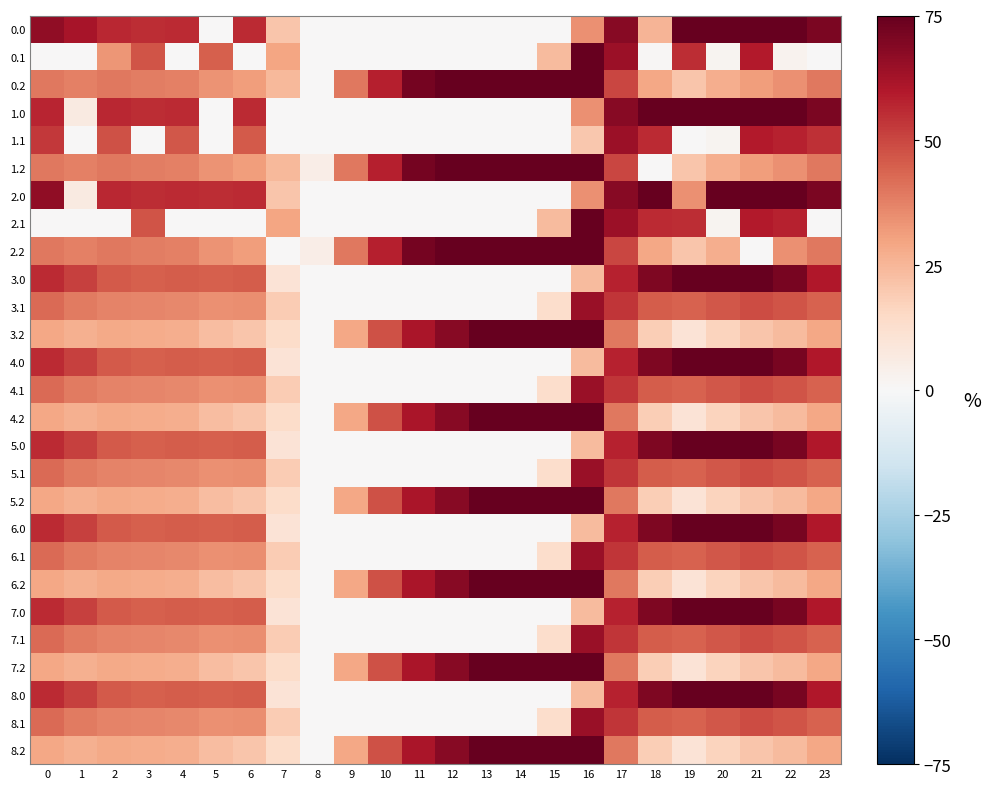

Reading right to left, what are all the values shown in this chart?

0.0: 23=70.4	22=81.5	21=87.9	20=86.7	19=89.4	18=25.7	17=68.1	16=34.5	15=0.0	14=0.0	13=0.0	12=0.0	11=0.0	10=0.0	9=0.0	8=0.0	7=20.7	6=56.2	5=0.5	4=55.7	3=55.7	2=56.5	1=61.9	0=66.3
0.1: 23=0.0	22=2.7	21=59.5	20=2.0	19=55.1	18=0.7	17=64.2	16=75.3	15=23.8	14=0.0	13=0.0	12=0.0	11=0.0	10=0.0	9=0.0	8=0.0	7=29.9	6=0.0	5=44.8	4=0.0	3=47.2	2=33.0	1=0.0	0=0.0
0.2: 23=39.6	22=34.1	21=31.2	20=27.4	19=20.8	18=28.9	17=49.9	16=100.0	15=99.9	14=94.6	13=88.1	12=78.6	11=71.7	10=58.3	9=39.7	8=0.0	7=24.3	6=31.5	5=33.7	4=37.8	3=38.7	2=39.3	1=37.5	0=39.5
1.0: 23=70.4	22=81.5	21=87.9	20=86.7	19=89.4	18=80.7	17=68.1	16=34.5	15=0.0	14=0.0	13=0.0	12=0.0	11=0.0	10=0.0	9=0.0	8=0.0	7=0.0	6=56.2	5=0.5	4=55.7	3=55.7	2=56.5	1=6.8	0=57.2
1.1: 23=55.0	22=57.8	21=59.5	20=2.0	19=0.0	18=55.8	17=64.2	16=20.3	15=0.0	14=0.0	13=0.0	12=0.0	11=0.0	10=0.0	9=0.0	8=0.0	7=0.0	6=45.7	5=0.0	4=46.7	3=0.0	2=47.9	1=0.0	0=52.9
1.2: 23=39.6	22=34.1	21=31.2	20=27.4	19=20.8	18=0.0	17=49.9	16=100.0	15=99.9	14=94.6	13=88.1	12=78.6	11=71.7	10=58.3	9=39.7	8=4.9	7=24.3	6=31.5	5=33.7	4=37.8	3=38.7	2=39.3	1=37.5	0=39.5
2.0: 23=70.4	22=81.5	21=85.9	20=86.7	19=34.3	18=80.7	17=68.1	16=34.5	15=0.0	14=0.0	13=0.0	12=0.0	11=0.0	10=0.0	9=0.0	8=0.0	7=20.7	6=56.2	5=55.6	4=55.7	3=55.7	2=56.5	1=6.8	0=66.3
2.1: 23=0.0	22=57.8	21=59.5	20=2.0	19=55.1	18=55.8	17=64.2	16=75.3	15=23.8	14=0.0	13=0.0	12=0.0	11=0.0	10=0.0	9=0.0	8=0.0	7=29.9	6=0.0	5=0.0	4=0.0	3=47.2	2=0.0	1=0.0	0=0.0
2.2: 23=39.6	22=34.1	21=0.0	20=27.4	19=20.8	18=28.9	17=49.9	16=100.0	15=99.9	14=94.6	13=88.1	12=78.6	11=71.7	10=58.3	9=39.7	8=4.9	7=0.0	6=31.5	5=33.7	4=37.8	3=38.7	2=39.3	1=37.5	0=39.5
3.0: 23=59.8	22=70.9	21=77.3	20=76.1	19=78.8	18=70.1	17=57.5	16=23.9	15=0.0	14=0.0	13=0.0	12=0.0	11=0.0	10=0.0	9=0.0	8=0.0	7=10.1	6=45.6	5=45.0	4=45.1	3=45.1	2=45.9	1=51.3	0=55.7
3.1: 23=44.4	22=47.2	21=48.9	20=46.5	19=44.5	18=45.2	17=53.6	16=64.7	15=13.2	14=0.0	13=0.0	12=0.0	11=0.0	10=0.0	9=0.0	8=0.0	7=19.3	6=35.1	5=34.2	4=36.1	3=36.6	2=37.3	1=39.1	0=42.3
3.2: 23=29.0	22=23.5	21=20.6	20=16.8	19=10.2	18=18.3	17=39.3	16=89.4	15=89.3	14=84.0	13=77.5	12=68.0	11=61.1	10=47.7	9=29.1	8=0.0	7=13.7	6=20.9	5=23.1	4=27.2	3=28.1	2=28.7	1=26.9	0=28.9
4.0: 23=59.8	22=70.9	21=77.3	20=76.1	19=78.8	18=70.1	17=57.5	16=23.9	15=0.0	14=0.0	13=0.0	12=0.0	11=0.0	10=0.0	9=0.0	8=0.0	7=10.1	6=45.6	5=45.0	4=45.1	3=45.1	2=45.9	1=51.3	0=55.7
4.1: 23=44.4	22=47.2	21=48.9	20=46.5	19=44.5	18=45.2	17=53.6	16=64.7	15=13.2	14=0.0	13=0.0	12=0.0	11=0.0	10=0.0	9=0.0	8=0.0	7=19.3	6=35.1	5=34.2	4=36.1	3=36.6	2=37.3	1=39.1	0=42.3
4.2: 23=29.0	22=23.5	21=20.6	20=16.8	19=10.2	18=18.3	17=39.3	16=89.4	15=89.3	14=84.0	13=77.5	12=68.0	11=61.1	10=47.7	9=29.1	8=0.0	7=13.7	6=20.9	5=23.1	4=27.2	3=28.1	2=28.7	1=26.9	0=28.9
5.0: 23=59.8	22=70.9	21=77.3	20=76.1	19=78.8	18=70.1	17=57.5	16=23.9	15=0.0	14=0.0	13=0.0	12=0.0	11=0.0	10=0.0	9=0.0	8=0.0	7=10.1	6=45.6	5=45.0	4=45.1	3=45.1	2=45.9	1=51.3	0=55.7
5.1: 23=44.4	22=47.2	21=48.9	20=46.5	19=44.5	18=45.2	17=53.6	16=64.7	15=13.2	14=0.0	13=0.0	12=0.0	11=0.0	10=0.0	9=0.0	8=0.0	7=19.3	6=35.1	5=34.2	4=36.1	3=36.6	2=37.3	1=39.1	0=42.3
5.2: 23=29.0	22=23.5	21=20.6	20=16.8	19=10.2	18=18.3	17=39.3	16=89.4	15=89.3	14=84.0	13=77.5	12=68.0	11=61.1	10=47.7	9=29.1	8=0.0	7=13.7	6=20.9	5=23.1	4=27.2	3=28.1	2=28.7	1=26.9	0=28.9
6.0: 23=59.8	22=70.9	21=77.3	20=76.1	19=78.8	18=70.1	17=57.5	16=23.9	15=0.0	14=0.0	13=0.0	12=0.0	11=0.0	10=0.0	9=0.0	8=0.0	7=10.1	6=45.6	5=45.0	4=45.1	3=45.1	2=45.9	1=51.3	0=55.7
6.1: 23=44.4	22=47.2	21=48.9	20=46.5	19=44.5	18=45.2	17=53.6	16=64.7	15=13.2	14=0.0	13=0.0	12=0.0	11=0.0	10=0.0	9=0.0	8=0.0	7=19.3	6=35.1	5=34.2	4=36.1	3=36.6	2=37.3	1=39.1	0=42.3
6.2: 23=29.0	22=23.5	21=20.6	20=16.8	19=10.2	18=18.3	17=39.3	16=89.4	15=89.3	14=84.0	13=77.5	12=68.0	11=61.1	10=47.7	9=29.1	8=0.0	7=13.7	6=20.9	5=23.1	4=27.2	3=28.1	2=28.7	1=26.9	0=28.9
7.0: 23=59.8	22=70.9	21=77.3	20=76.1	19=78.8	18=70.1	17=57.5	16=23.9	15=0.0	14=0.0	13=0.0	12=0.0	11=0.0	10=0.0	9=0.0	8=0.0	7=10.1	6=45.6	5=45.0	4=45.1	3=45.1	2=45.9	1=51.3	0=55.7
7.1: 23=44.4	22=47.2	21=48.9	20=46.5	19=44.5	18=45.2	17=53.6	16=64.7	15=13.2	14=0.0	13=0.0	12=0.0	11=0.0	10=0.0	9=0.0	8=0.0	7=19.3	6=35.1	5=34.2	4=36.1	3=36.6	2=37.3	1=39.1	0=42.3
7.2: 23=29.0	22=23.5	21=20.6	20=16.8	19=10.2	18=18.3	17=39.3	16=89.4	15=89.3	14=84.0	13=77.5	12=68.0	11=61.1	10=47.7	9=29.1	8=0.0	7=13.7	6=20.9	5=23.1	4=27.2	3=28.1	2=28.7	1=26.9	0=28.9
8.0: 23=59.8	22=70.9	21=77.3	20=76.1	19=78.8	18=70.1	17=57.5	16=23.9	15=0.0	14=0.0	13=0.0	12=0.0	11=0.0	10=0.0	9=0.0	8=0.0	7=10.1	6=45.6	5=45.0	4=45.1	3=45.1	2=45.9	1=51.3	0=55.7
8.1: 23=44.4	22=47.2	21=48.9	20=46.5	19=44.5	18=45.2	17=53.6	16=64.7	15=13.2	14=0.0	13=0.0	12=0.0	11=0.0	10=0.0	9=0.0	8=0.0	7=19.3	6=35.1	5=34.2	4=36.1	3=36.6	2=37.3	1=39.1	0=42.3
8.2: 23=29.0	22=23.5	21=20.6	20=16.8	19=10.2	18=18.3	17=39.3	16=89.4	15=89.3	14=84.0	13=77.5	12=68.0	11=61.1	10=47.7	9=29.1	8=0.0	7=13.7	6=20.9	5=23.1	4=27.2	3=28.1	2=28.7	1=26.9	0=28.9